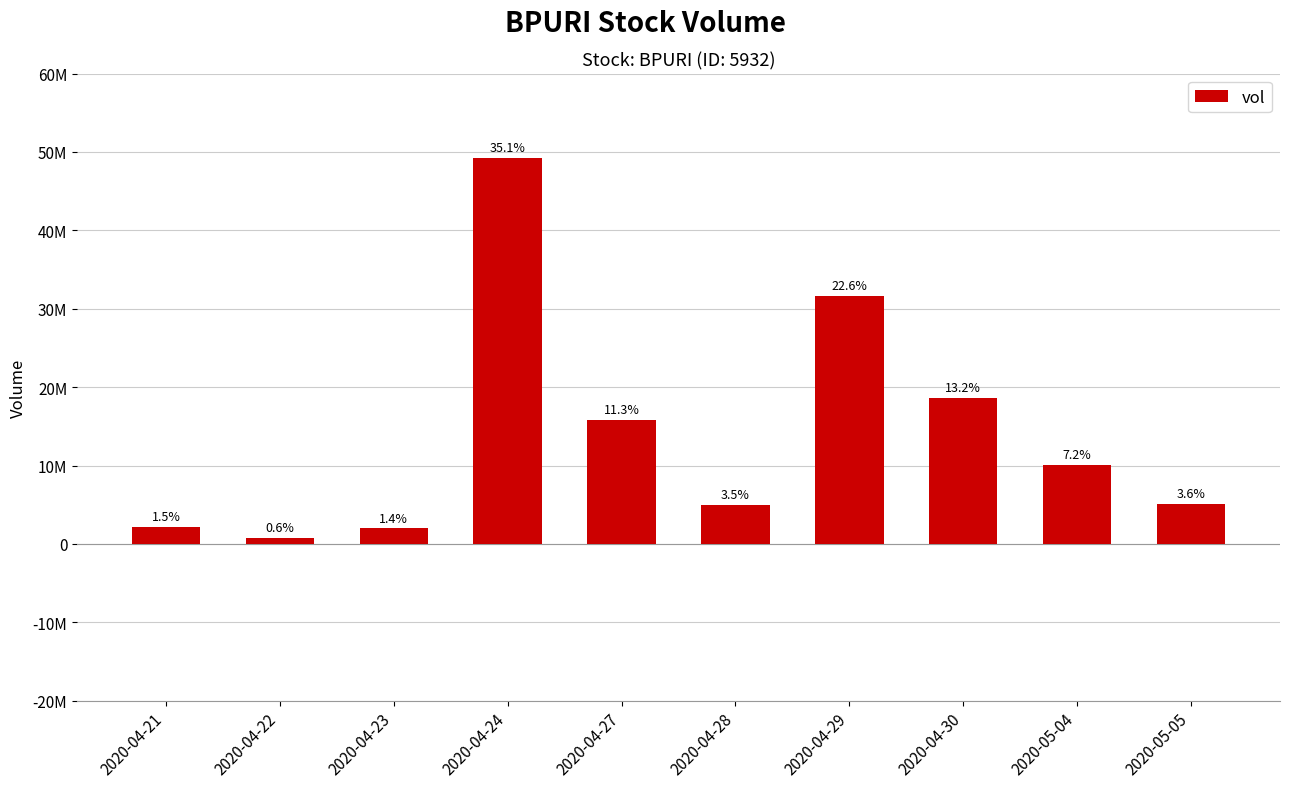

Are the bars horizontal?

No